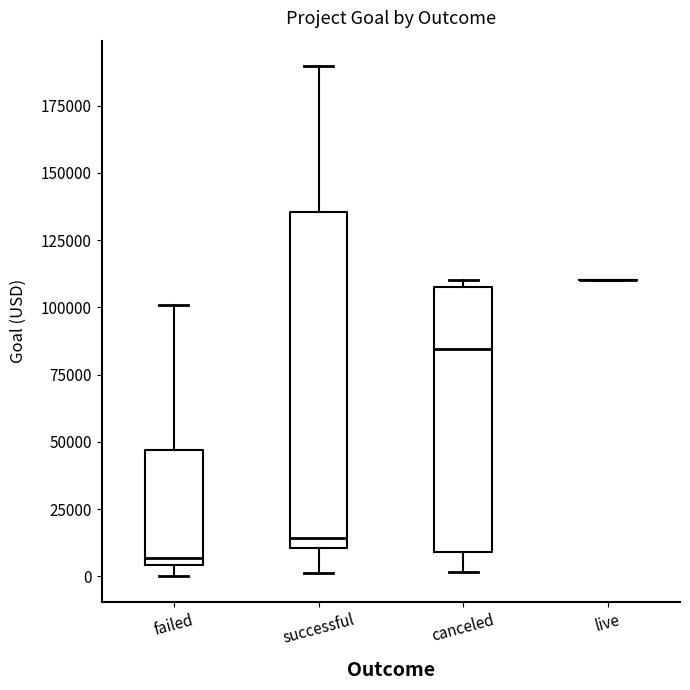

Reading left to right, read every box against the y-axis: the position of its median line, the range the box covers, and the ends of its whiskers. The values are not printed on the chart, so give them approximately, as read against the axis.

failed: median 5000 (just above the box's lower edge), box 5000 to 45000, whiskers 0 to 100000
successful: median 15000, box 10000 to 135000, whiskers 0 to 190000
canceled: median 85000, box 10000 to 110000, whiskers 0 to 110000 (just above the box's upper edge)
live: box collapsed to a line at 110000, whiskers 110000 to 110000